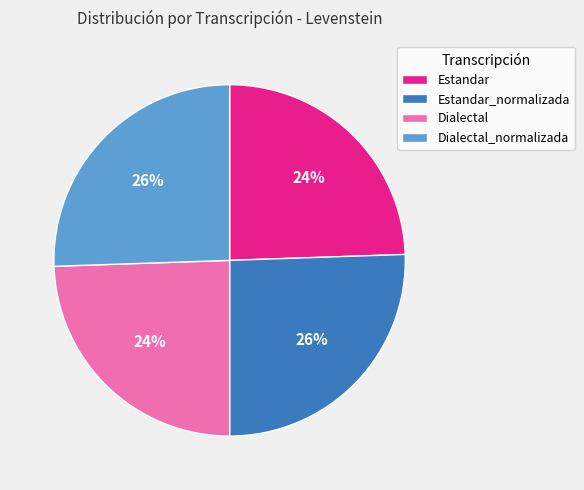

Between Estandar and Estandar_normalizada, which is larger?

Estandar_normalizada